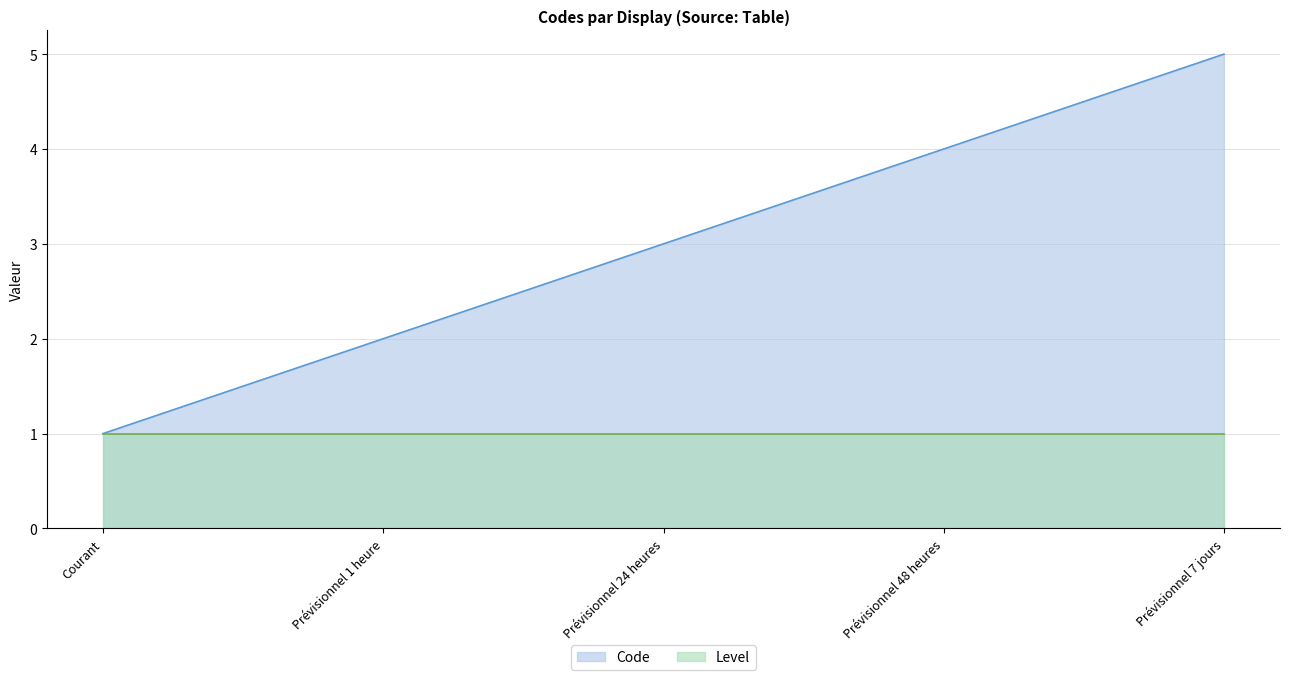

How many lines are shown in the chart?

2